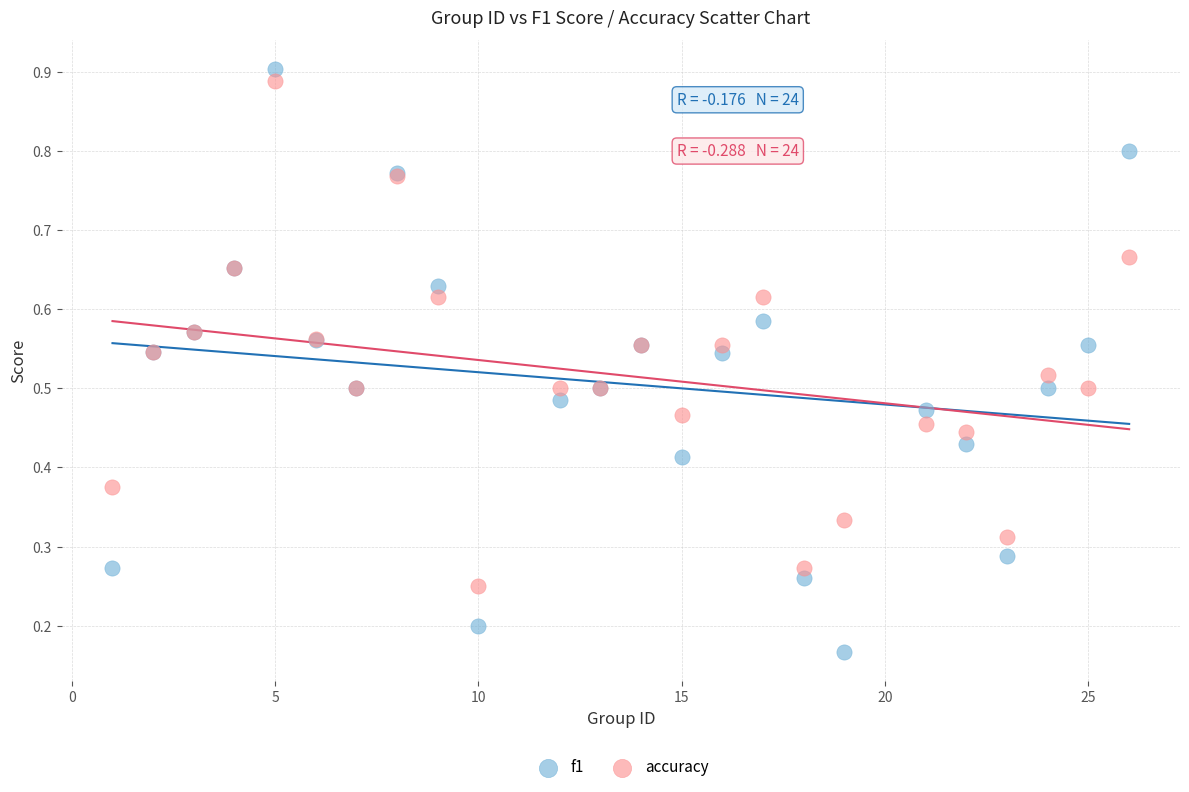

Which series has the widest spread of Y values?

f1